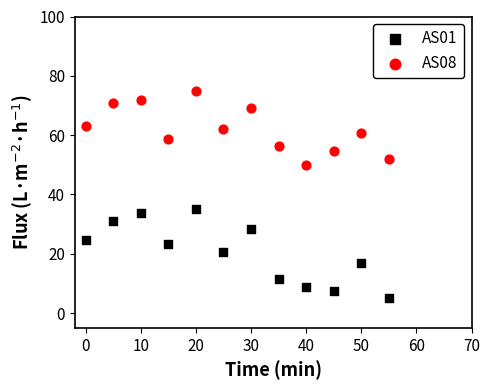

Which series has the largest Y range (max minus min)?

AS01